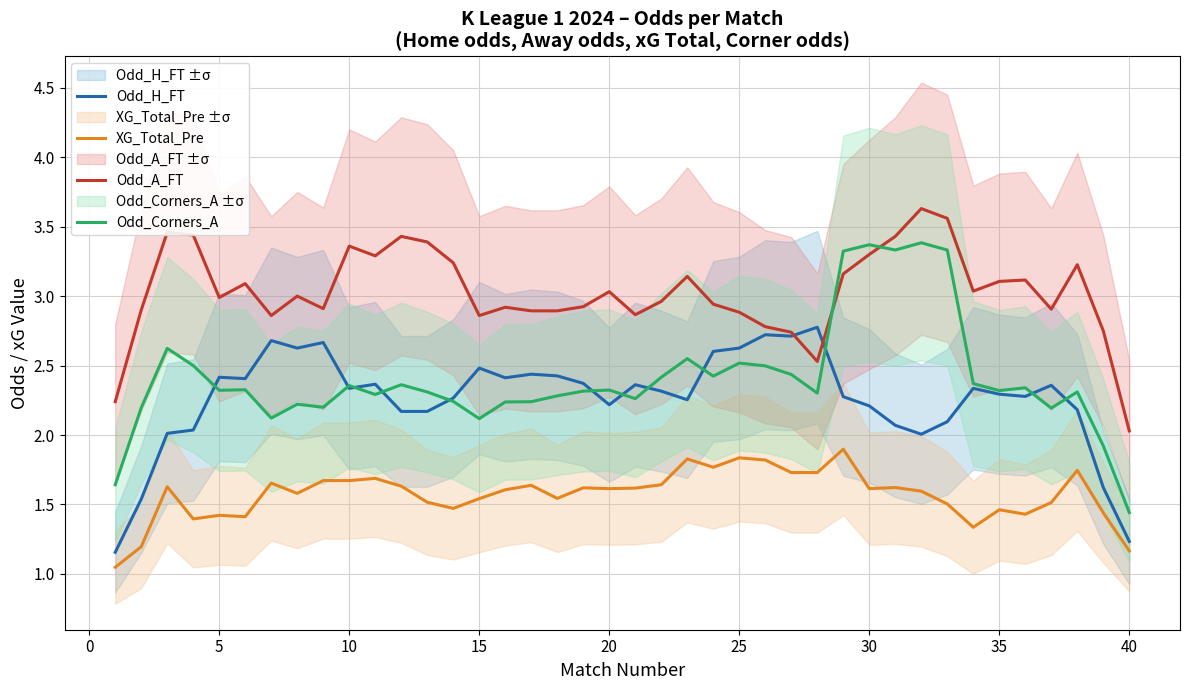

Is this an area chart (filled region under the line)?

No